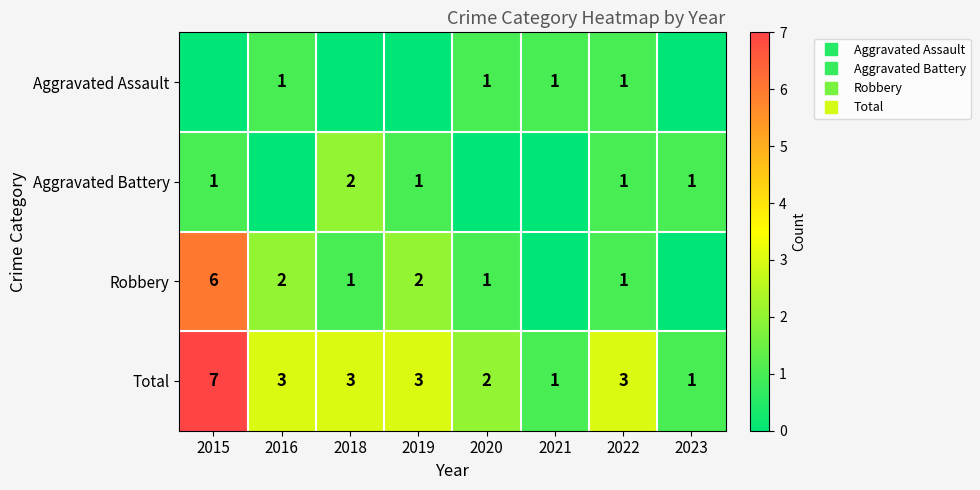

At which label does Total first exceed 3?

2015